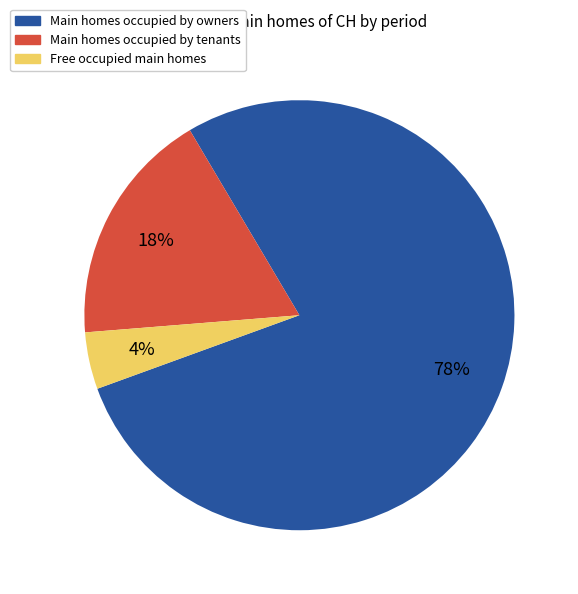

Combined, do Free occupied main homes and Main homes occupied by tenants account for over 50%?

No